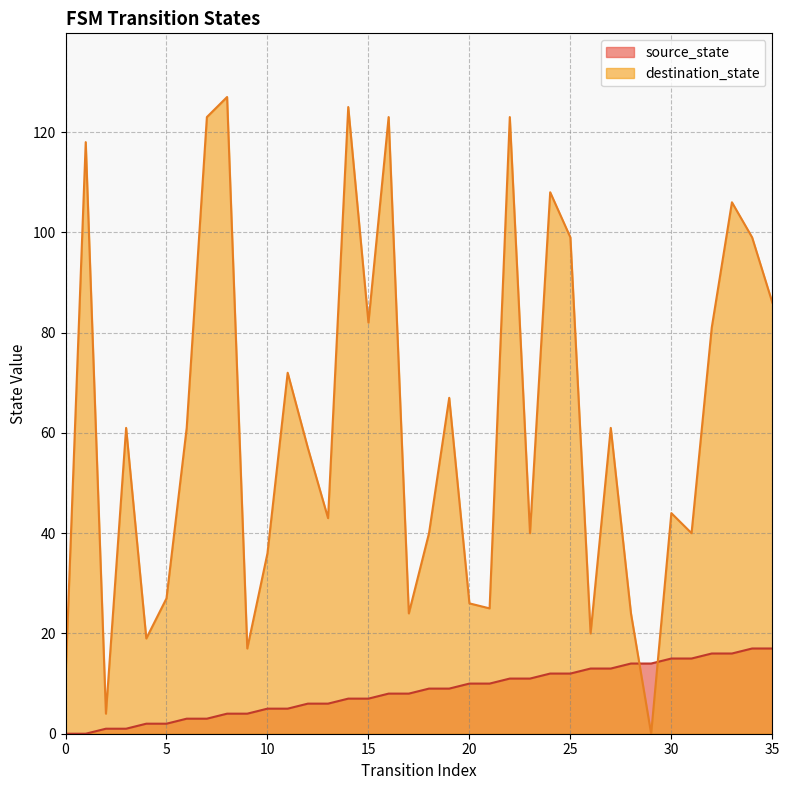

True or false: destination_state has a value of 48 at 34.

False